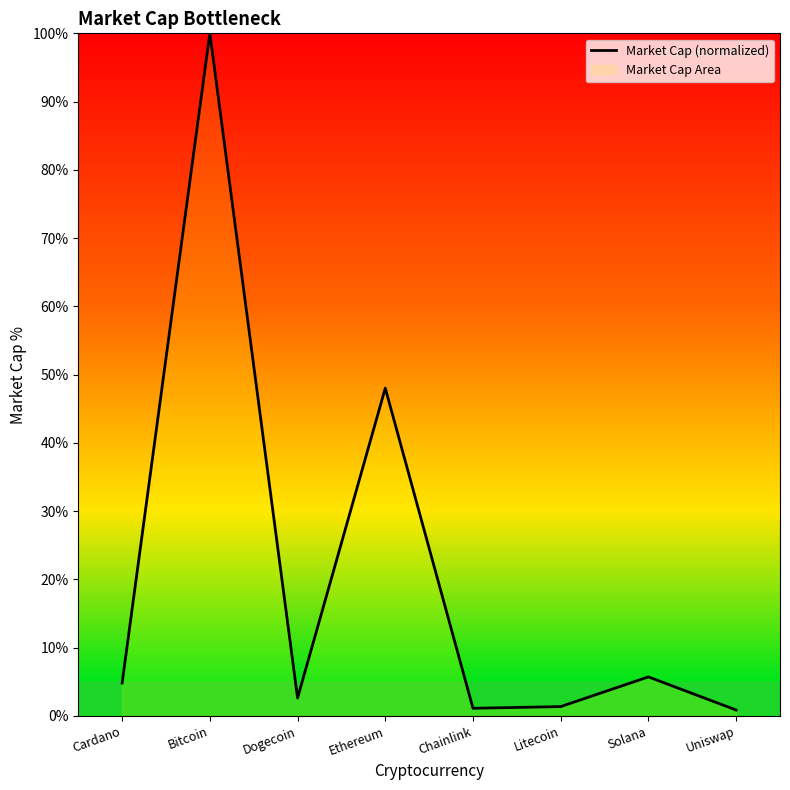

Is it true that the value at Dogecoin is 4.5?

False